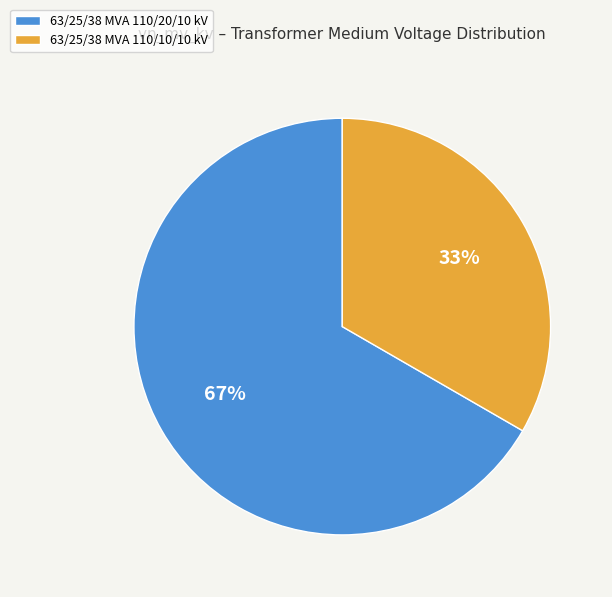

Does any single category account for the majority?

Yes